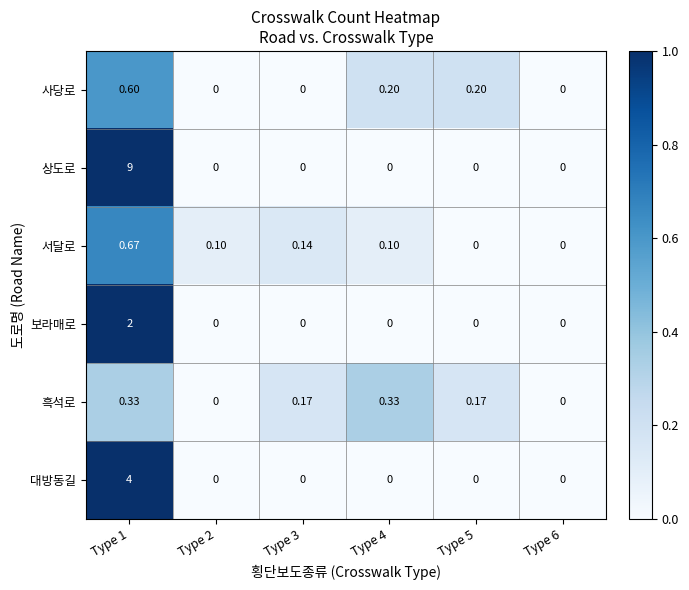

Which series has the largest range (max minus min)?

상도로